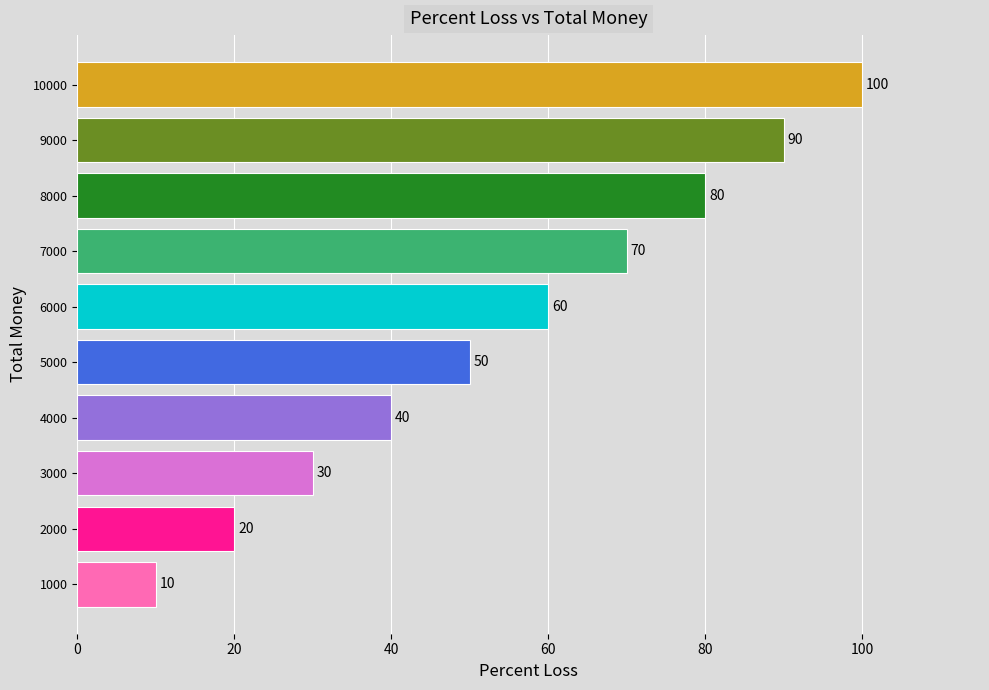

The value at 2000 is 20. True or false?

True